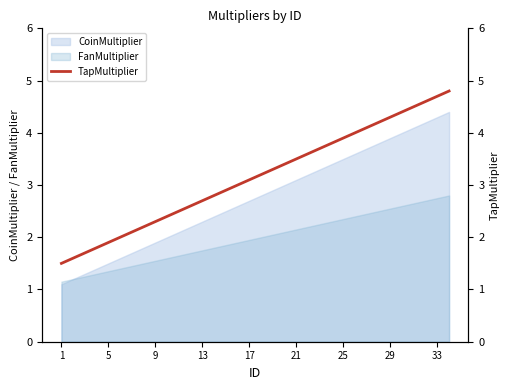

The CoinMultiplier series shows 1.5 at 5. True or false?

True